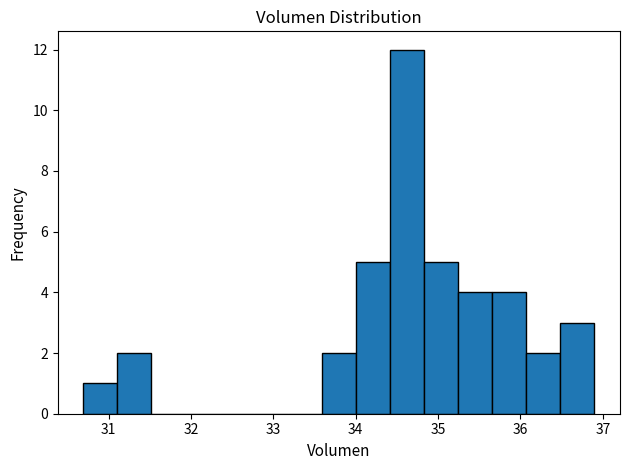

How tall is the bar that spans 35.7 to 36.1 on the x-axis? Neither the bar edges nor the heights are printed on the chart, so give them approximately, as read against the axes.

4